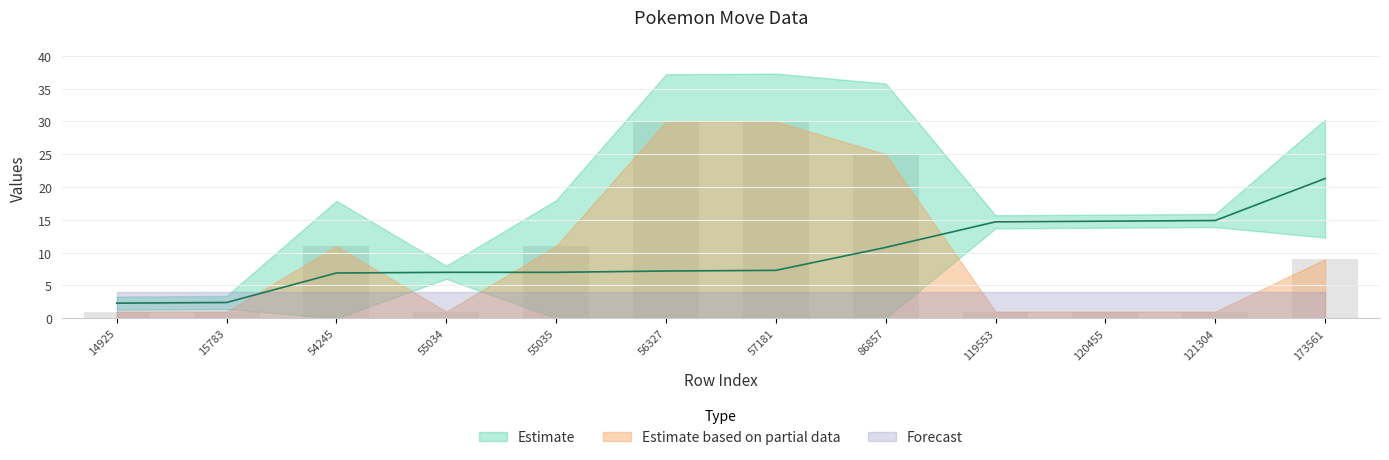

Which category has the highest value across all series?

56327